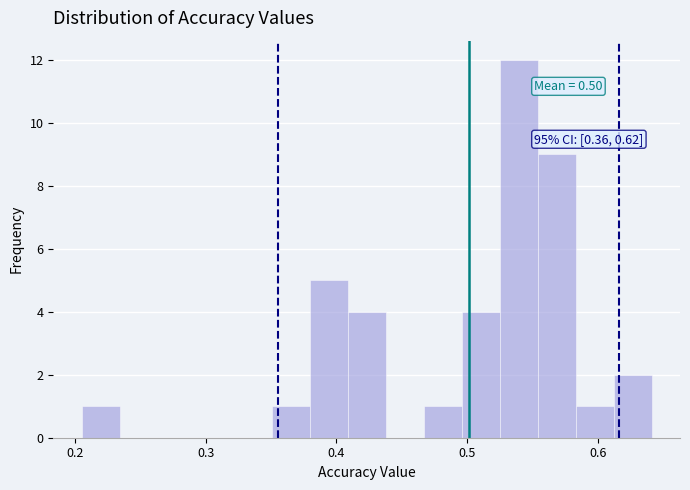

Around what value on the x-axis is the tallest bar? Give the approximate position of its centre, as read against the axis.

0.54